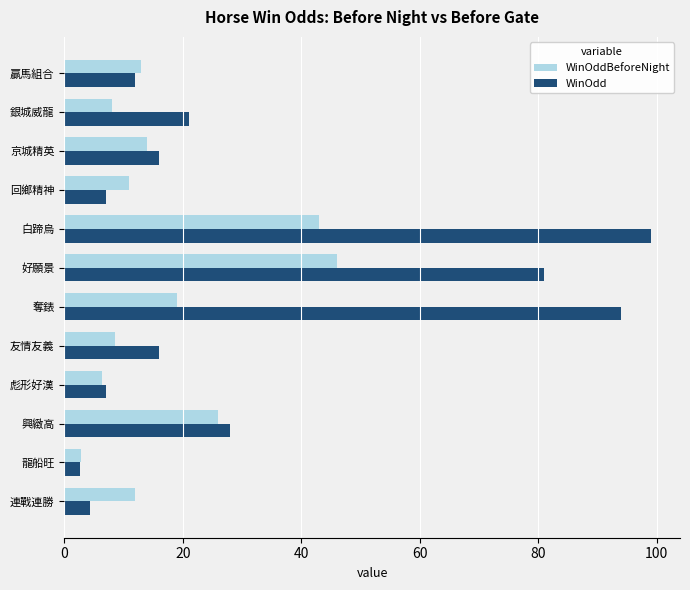

What is the sum of all WinOdd values?

387.9